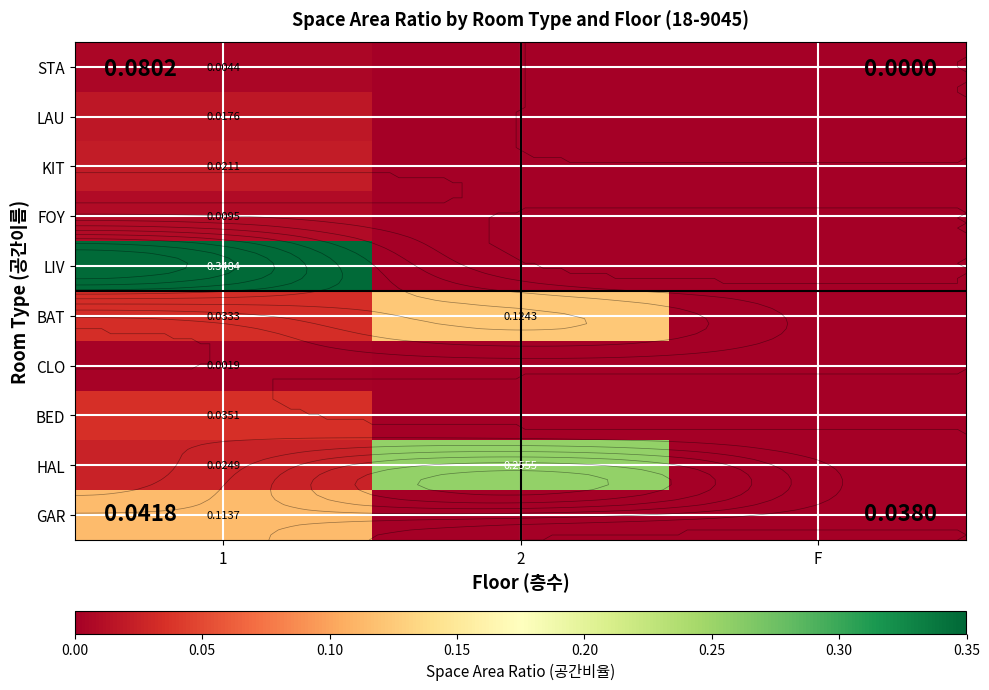

At how many categories does at least one series exceed 0?

2